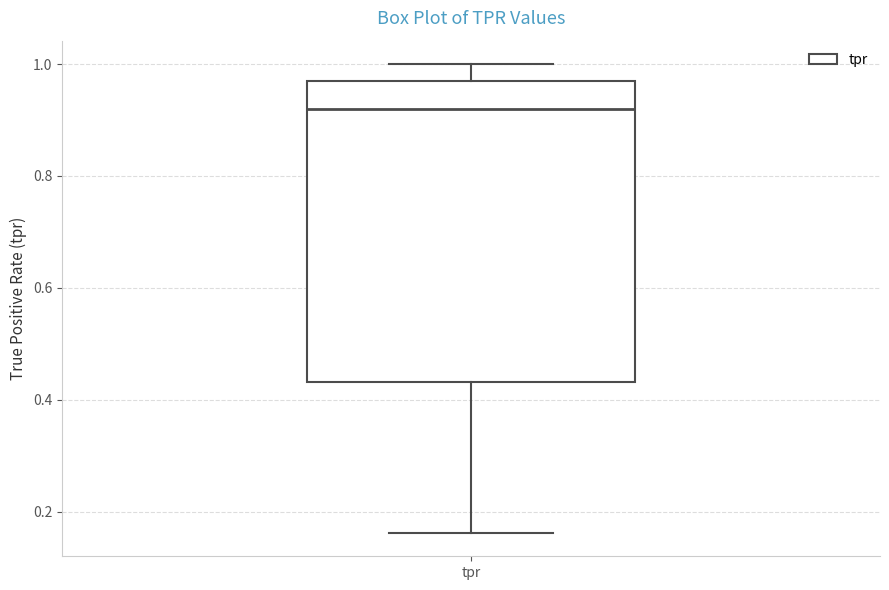

Where does the upper whisker of the box for tpr end on the y-axis? The values are not printed on the chart, so give them approximately, as read against the axis.

1.00